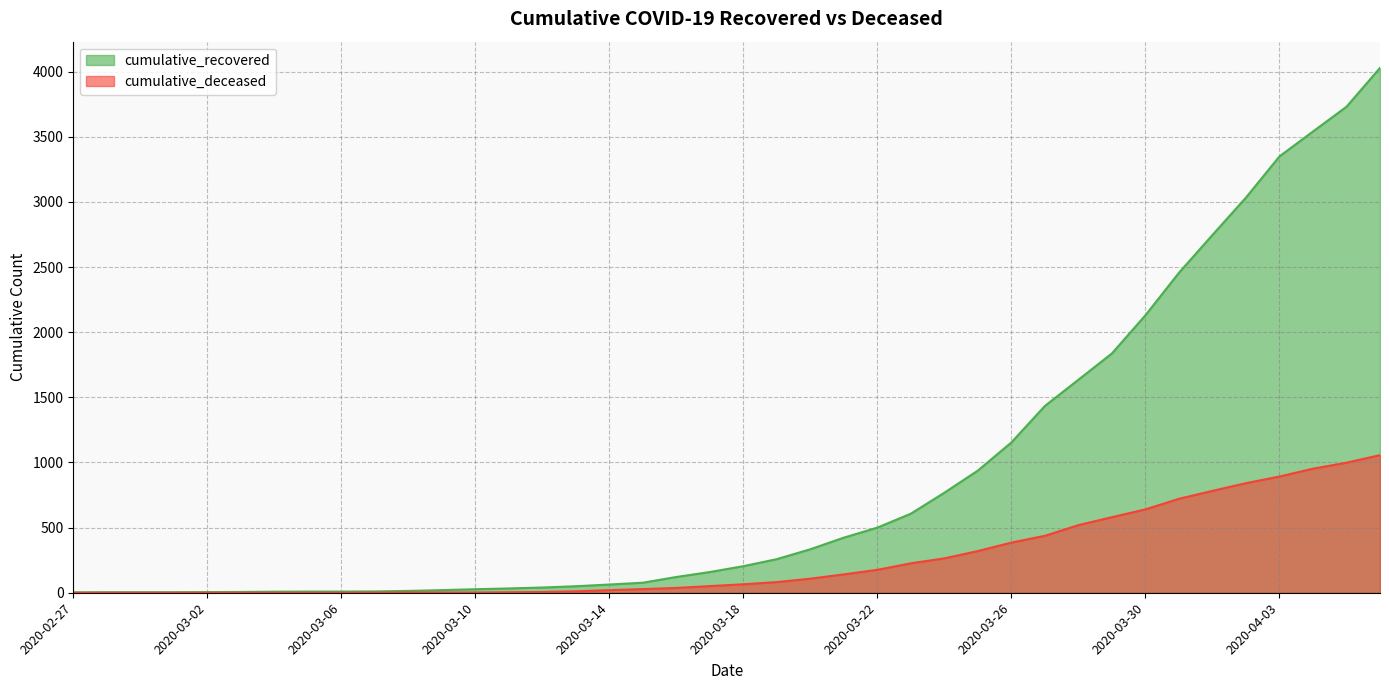

Which category has the lowest value in the cumulative_recovered series?

2020-02-27